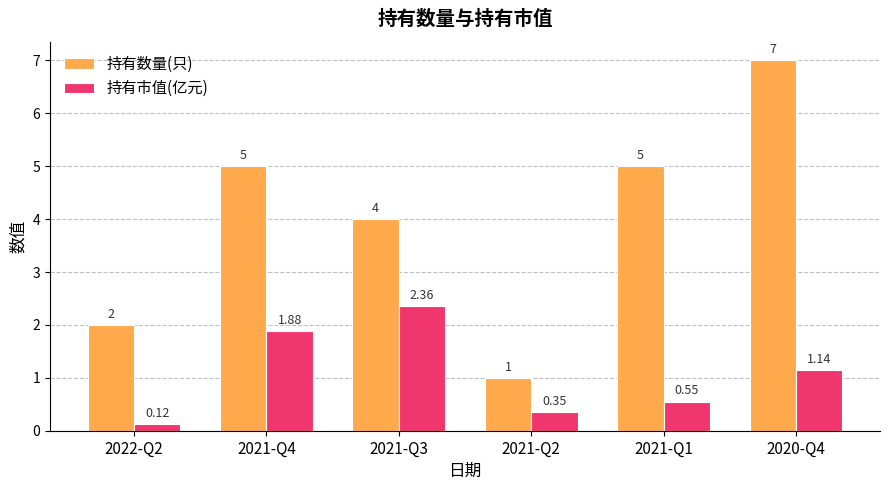

The value of 持有市值(亿元) at 2021-Q3 is 1.5. True or false?

False